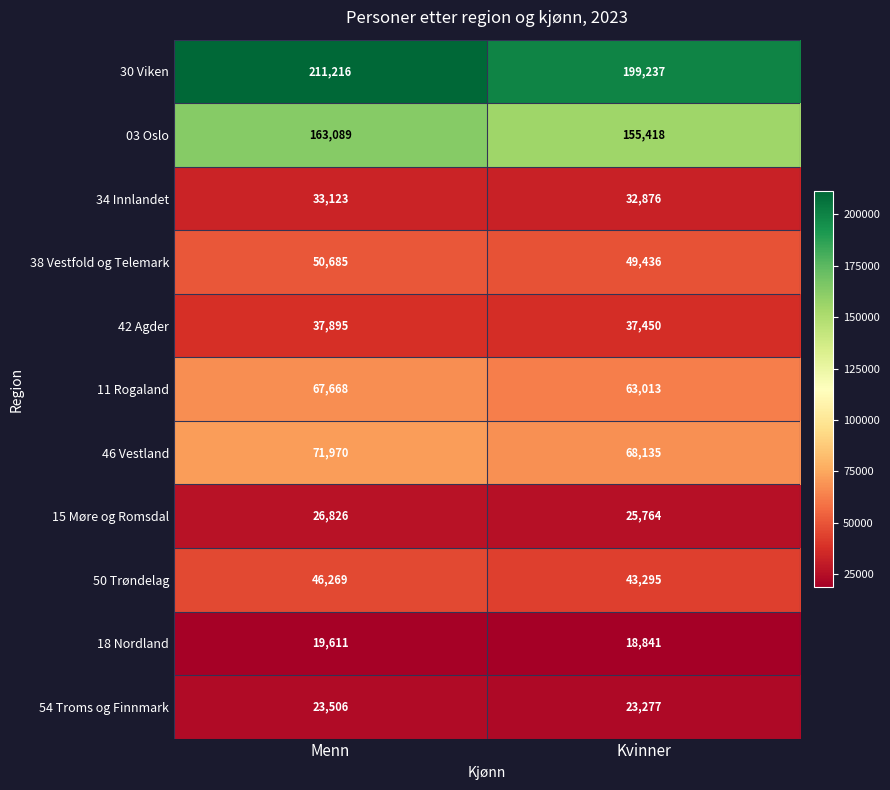

What is the sum of the 03 Oslo values at Kvinner and Menn?

318507